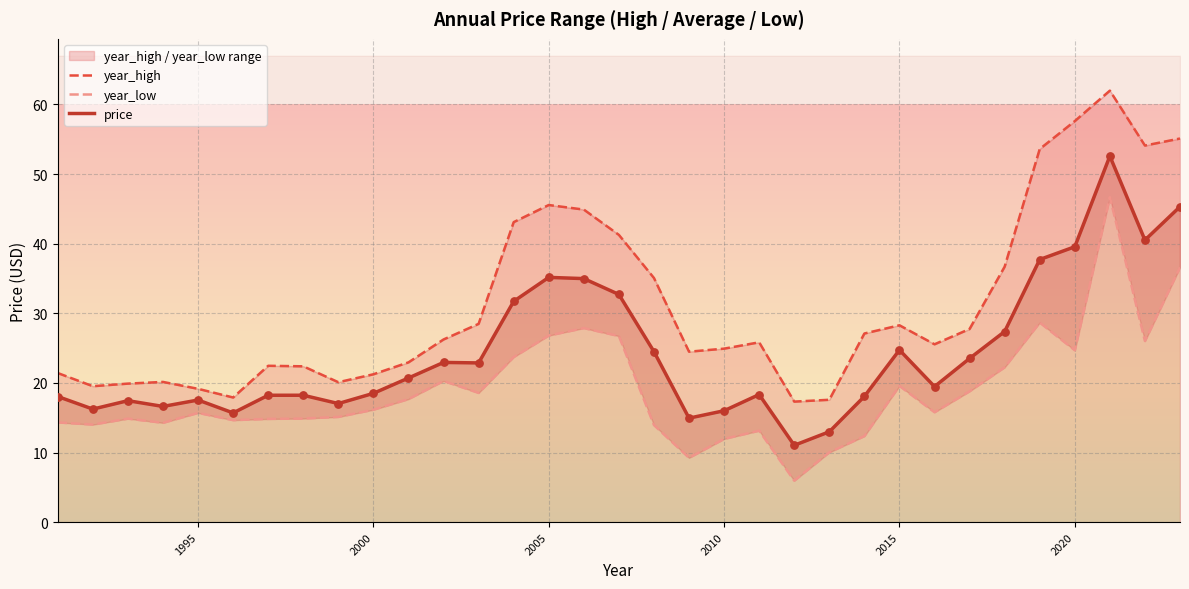

Which series contains the lowest Y value?

year_low